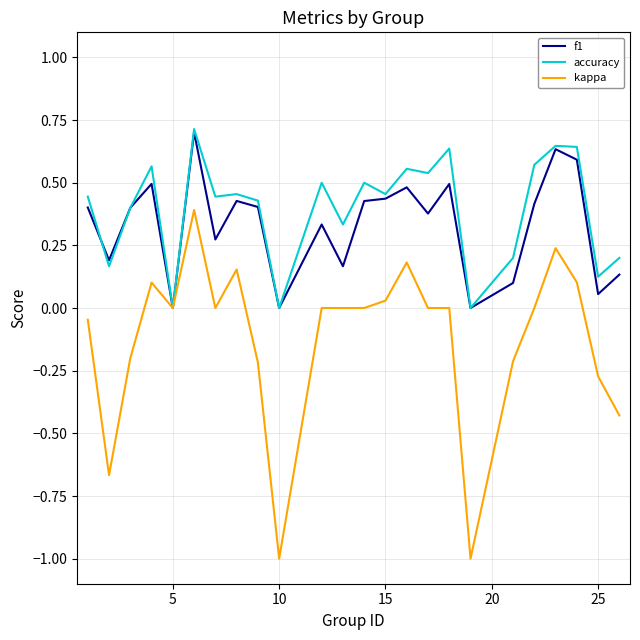

Which series has the widest spread of values?

kappa